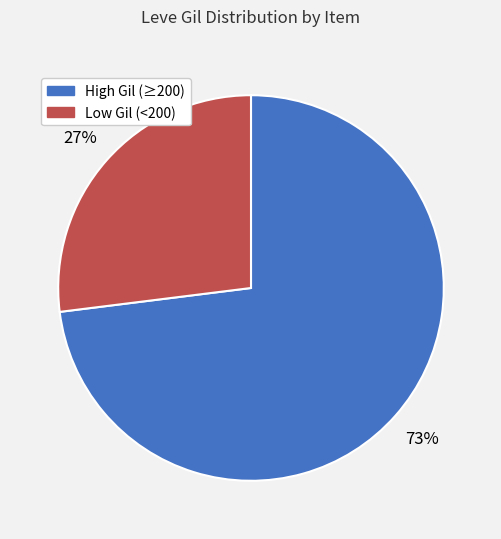

Does any single category account for the majority?

Yes